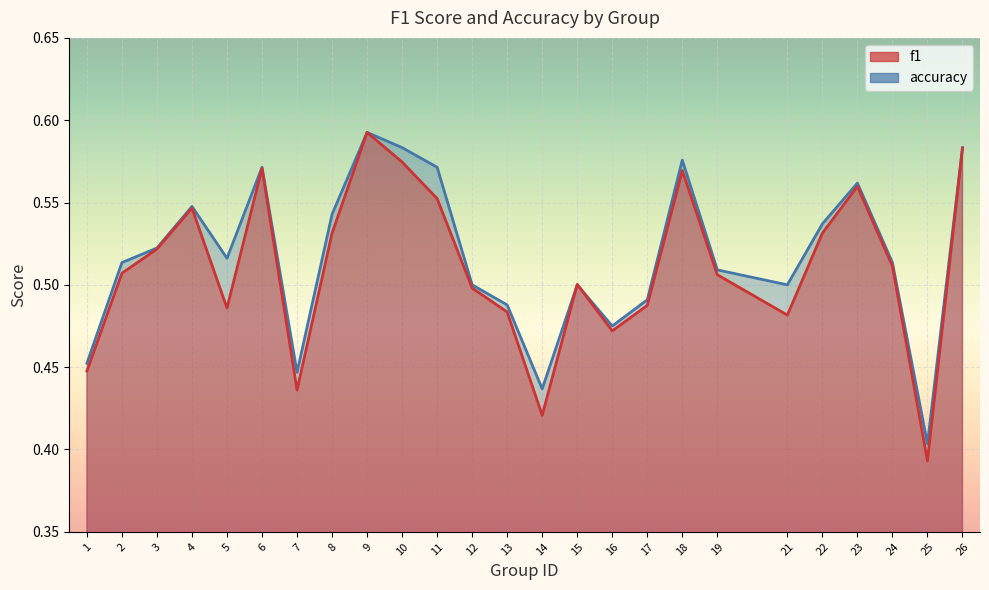

Count the f1 values in the range 0 to 1.

25